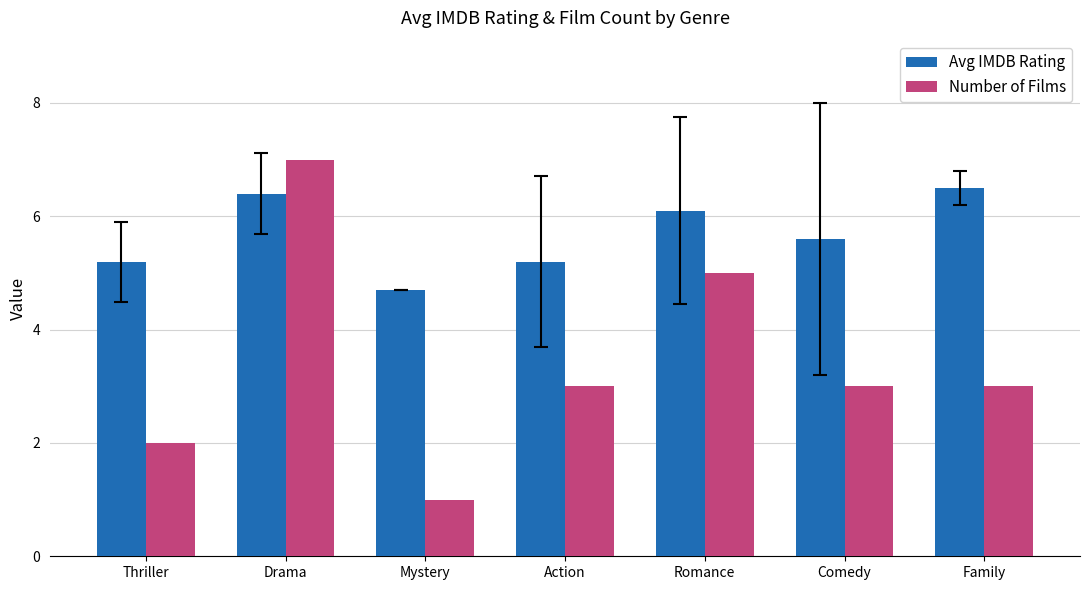

How many groups of bars are there?

7